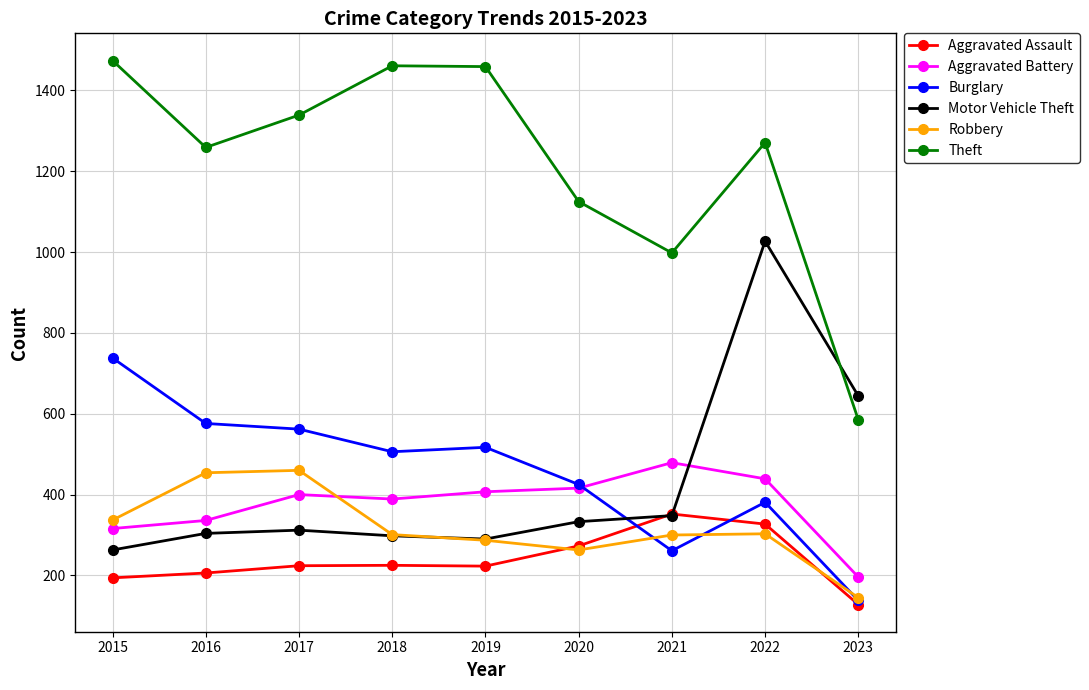

Between 2021 and 2022, which series saw the biggest shift?

Motor Vehicle Theft